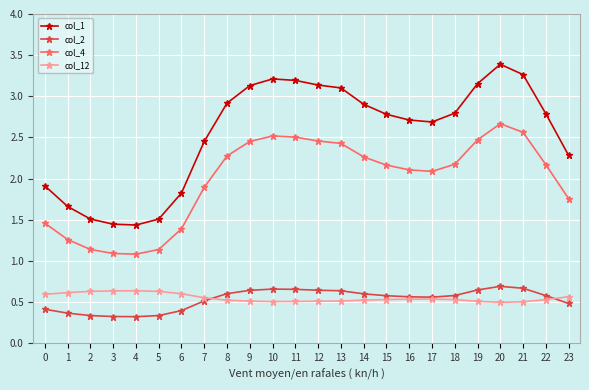

True or false: col_1 and col_2 cross at least once.

False